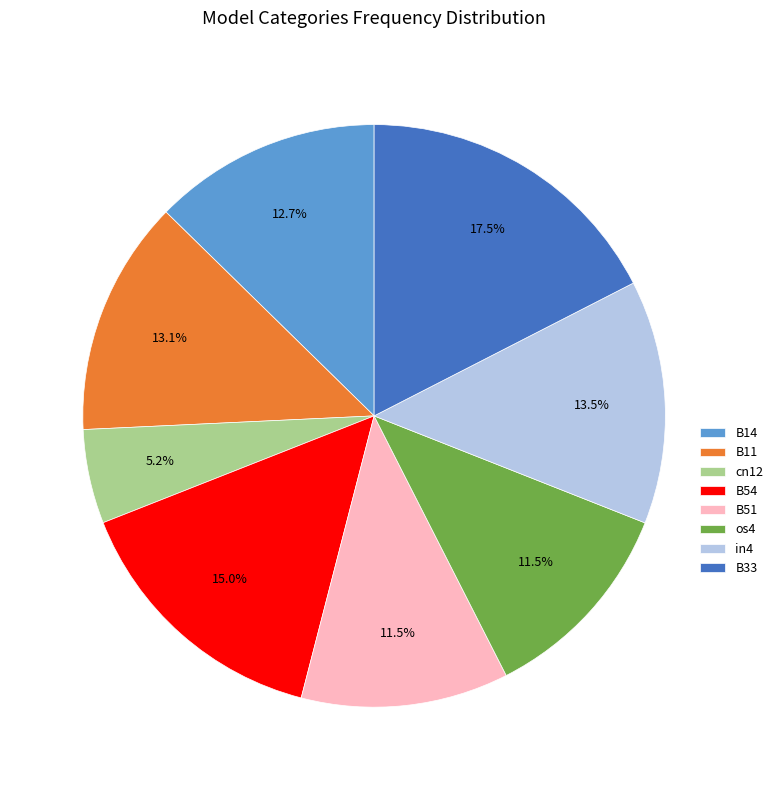

Which category has the smallest portion of the pie?

cn12